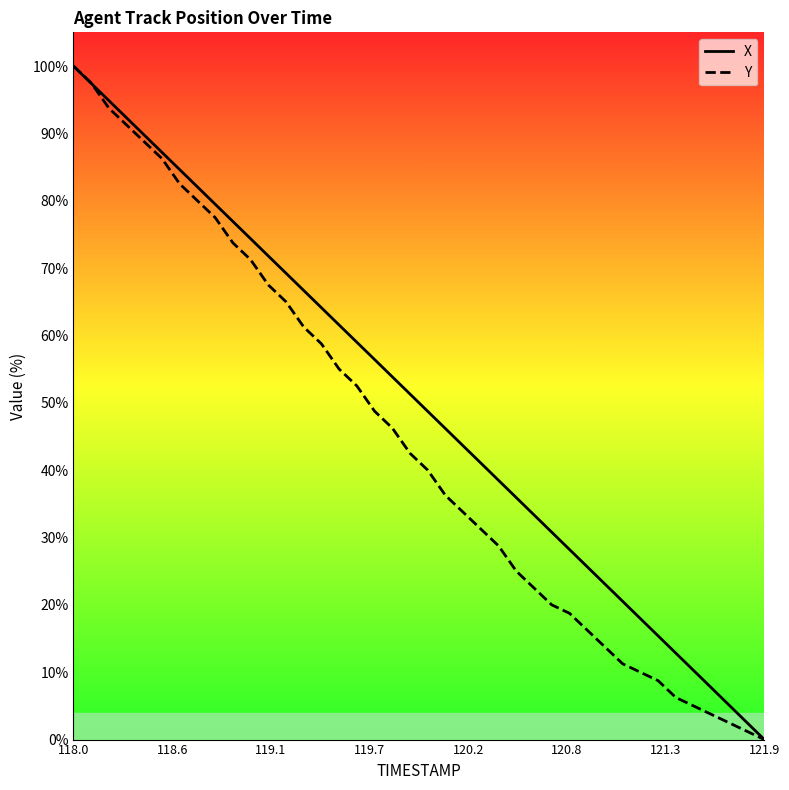

True or false: X and Y intersect in this chart.

True